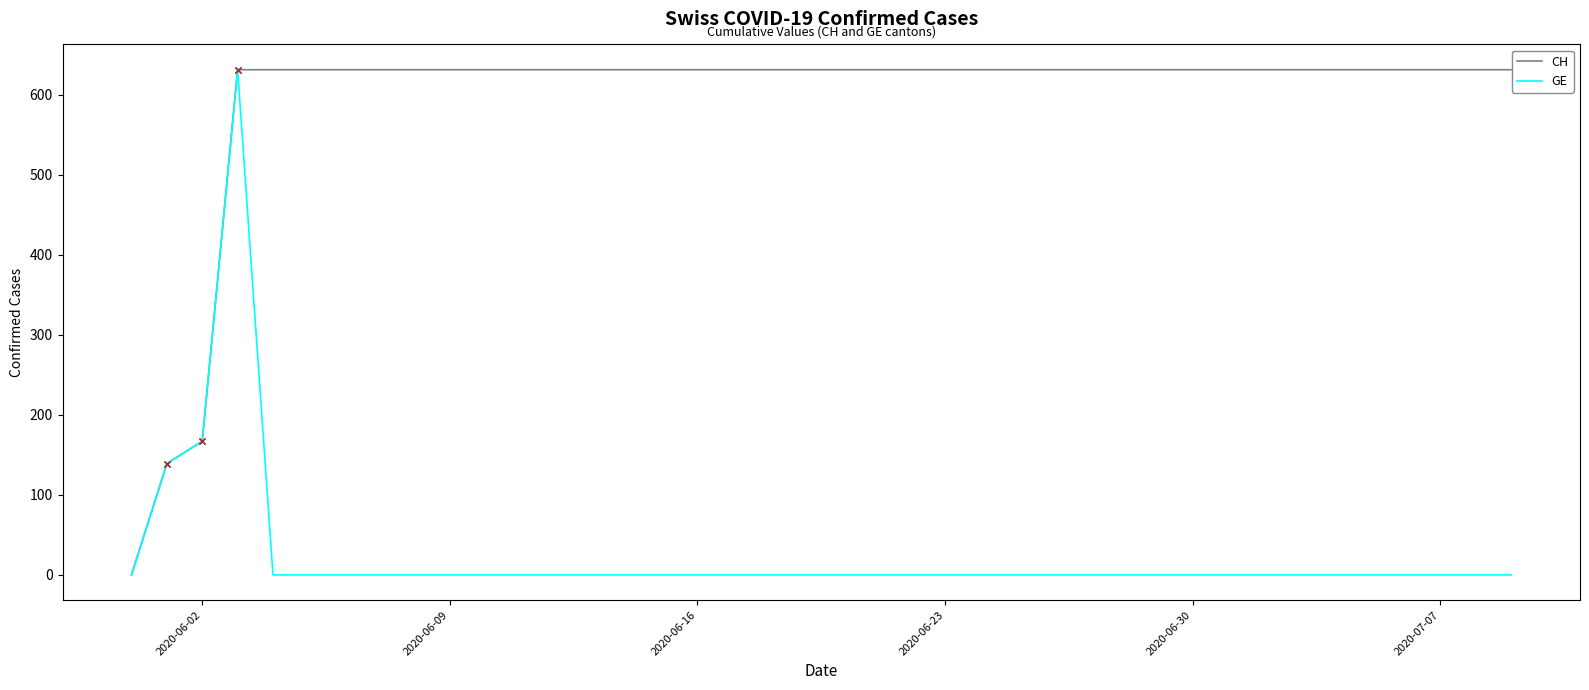

What is the value of the CH point at the 2nd from the left?

139